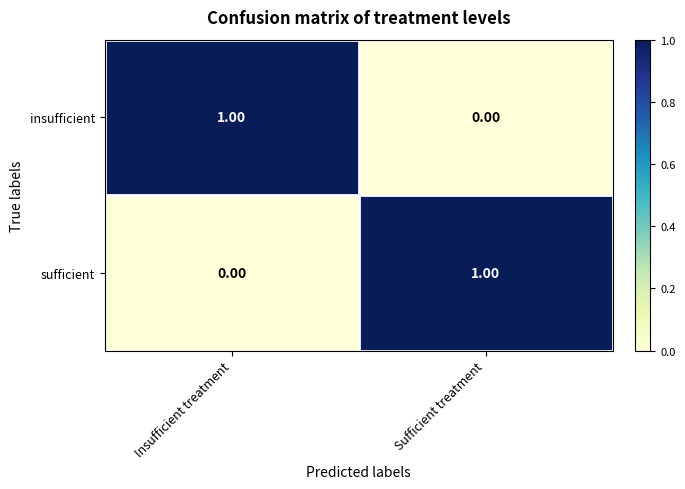

List the labels in order of insufficient value, smallest first.

Sufficient treatment, Insufficient treatment